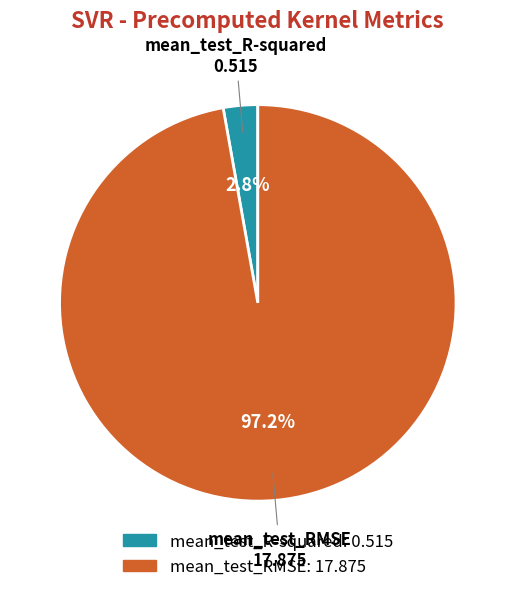

Rank the categories by value from highest to lowest.

mean_test_RMSE, mean_test_R-squared